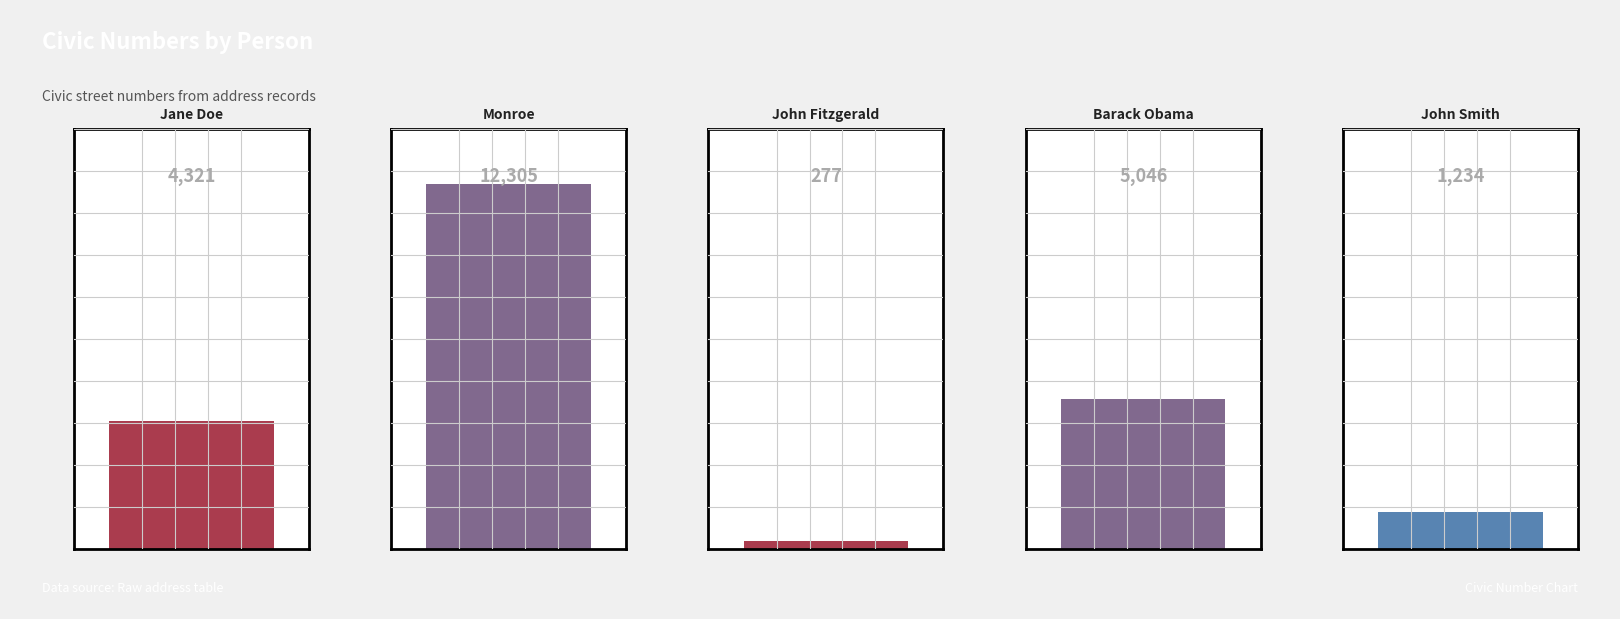

What is the approximate value at Jane Doe?

4321